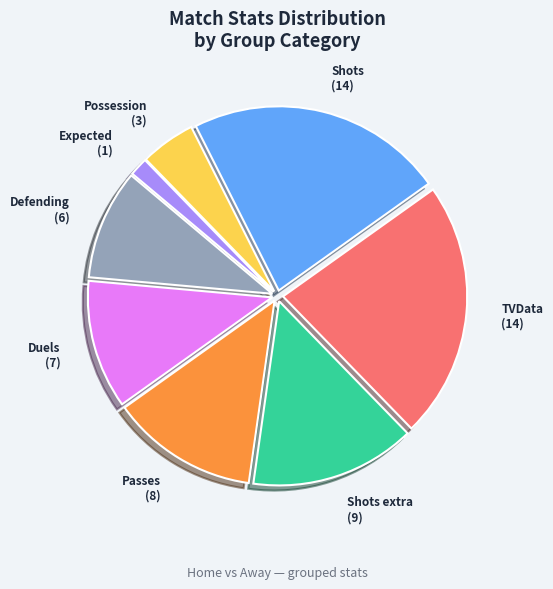

True or false: Defending accounts for 10% of the total.

True